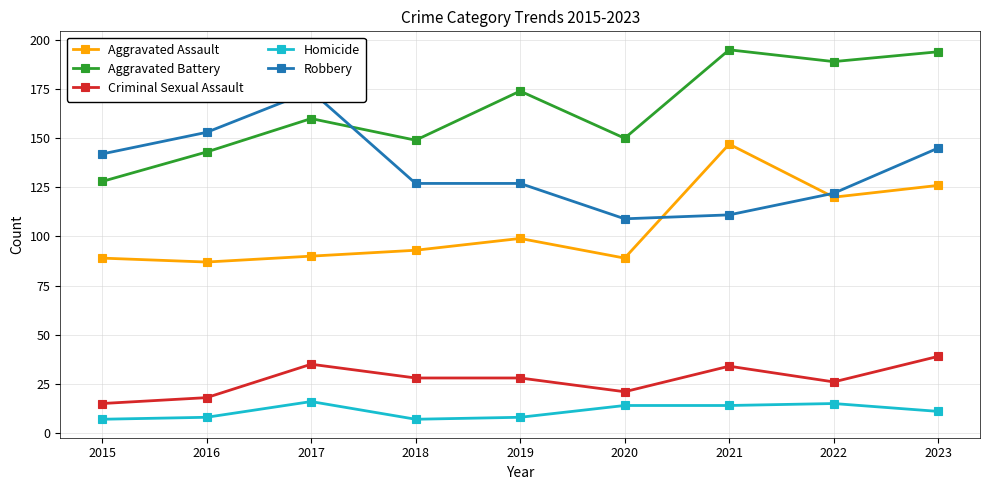

Reading left to right, what are all the values shown in this chart?

Aggravated Assault: 2015=89	2016=87	2017=90	2018=93	2019=99	2020=89	2021=147	2022=120	2023=126
Aggravated Battery: 2015=128	2016=143	2017=160	2018=149	2019=174	2020=150	2021=195	2022=189	2023=194
Criminal Sexual Assault: 2015=15	2016=18	2017=35	2018=28	2019=28	2020=21	2021=34	2022=26	2023=39
Homicide: 2015=7	2016=8	2017=16	2018=7	2019=8	2020=14	2021=14	2022=15	2023=11
Robbery: 2015=142	2016=153	2017=174	2018=127	2019=127	2020=109	2021=111	2022=122	2023=145